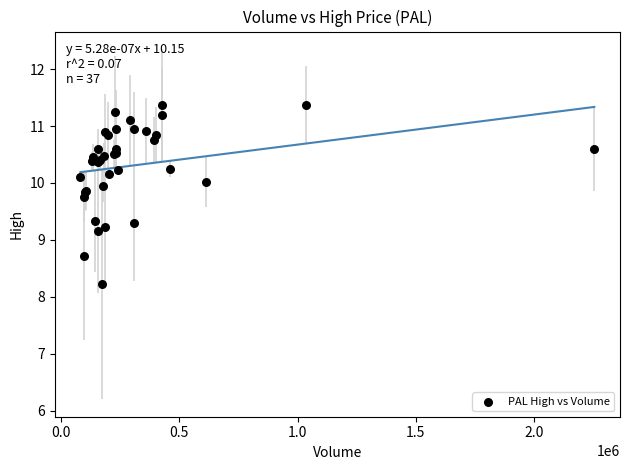

What Y value in the scatter plot is closest to 9?

9.1